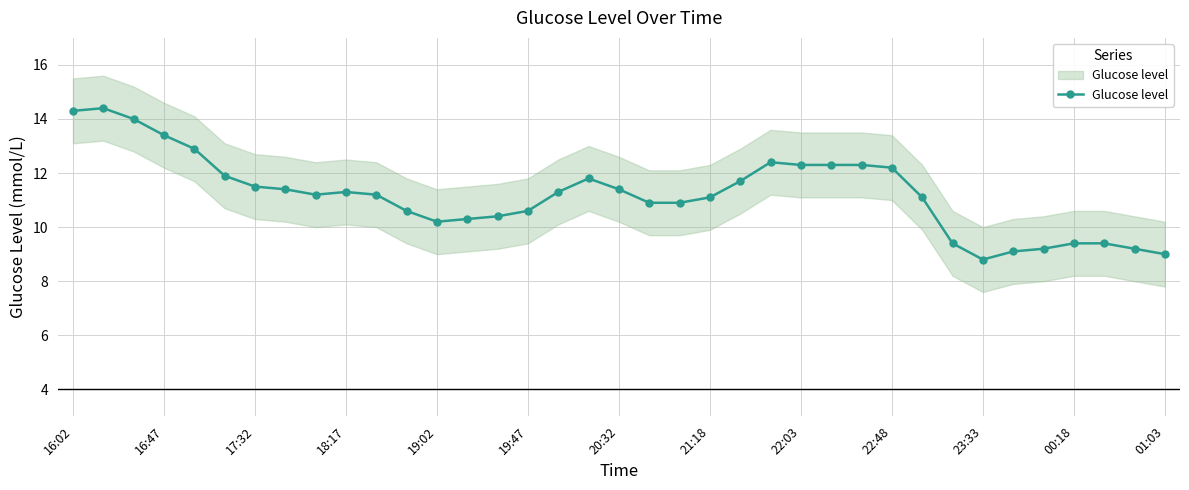

What is the approximate value at 16:02?

14.3